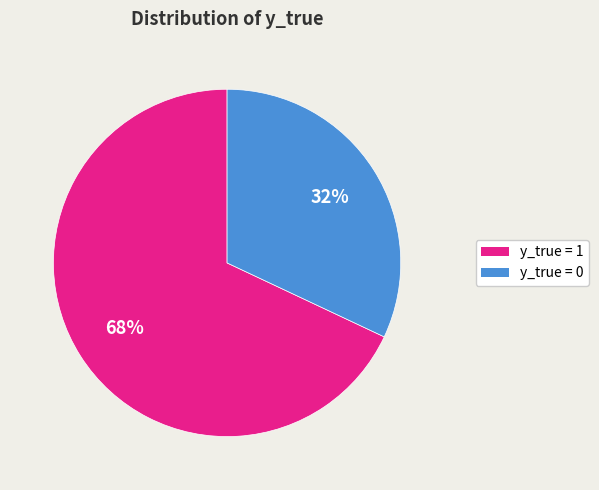

To the nearest percent, what is the combined percentage of y_true = 0 and y_true = 1?

100%